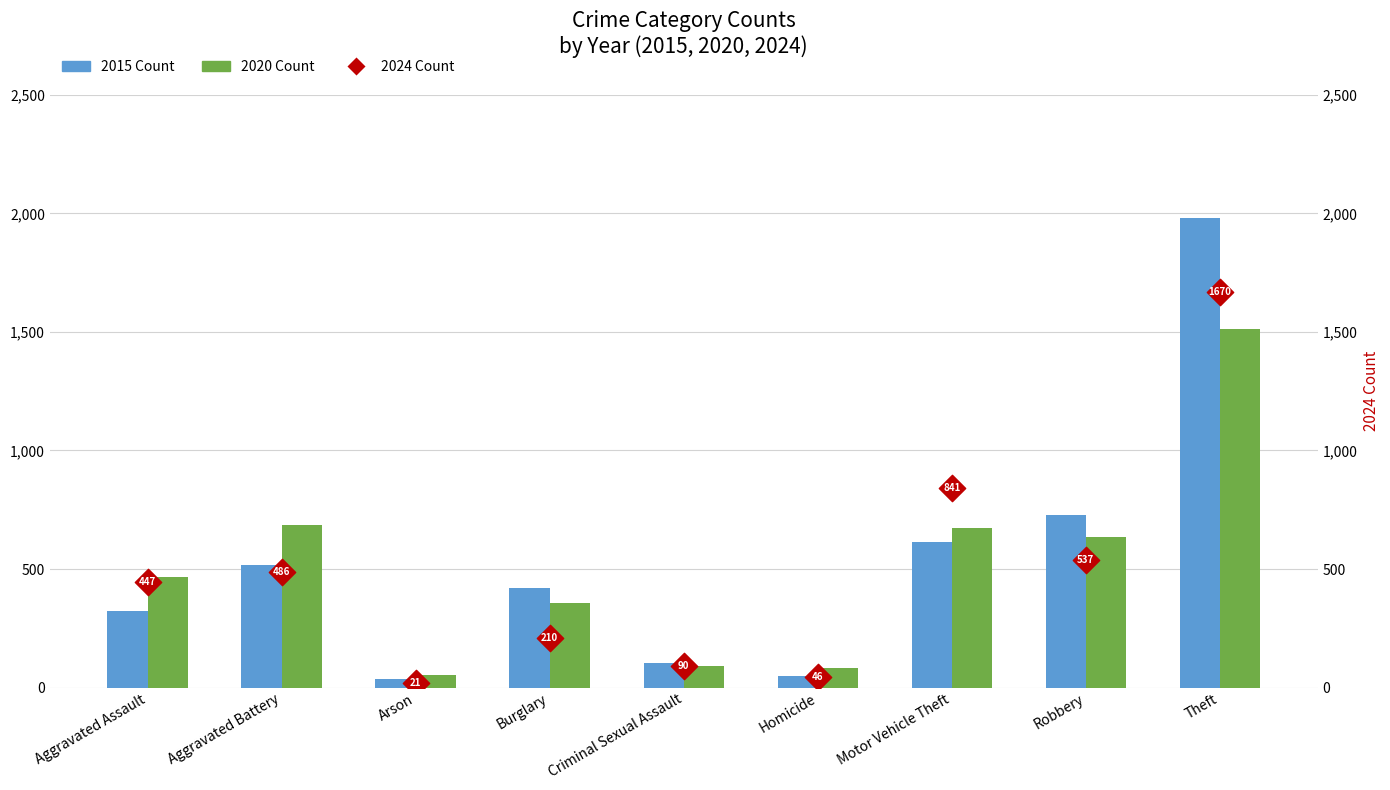

What is the total value across all series at Arson?

111